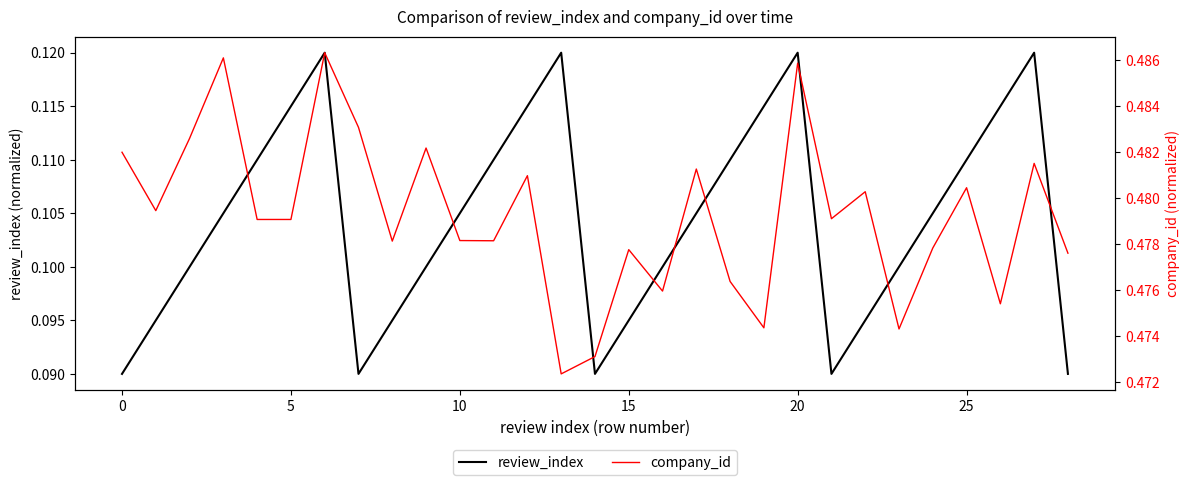

Reading left to right, transcribe all the data shown in this chart.

review_index: 0.1	0.1	0.1	0.1	0.1	0.1	0.1	0.1	0.1	0.1	0.1	0.1	0.1	0.1	0.1	0.1	0.1	0.1	0.1	0.1	0.1	0.1	0.1	0.1	0.1	0.1	0.1	0.1	0.1
company_id: 0.5	0.5	0.5	0.5	0.5	0.5	0.5	0.5	0.5	0.5	0.5	0.5	0.5	0.5	0.5	0.5	0.5	0.5	0.5	0.5	0.5	0.5	0.5	0.5	0.5	0.5	0.5	0.5	0.5